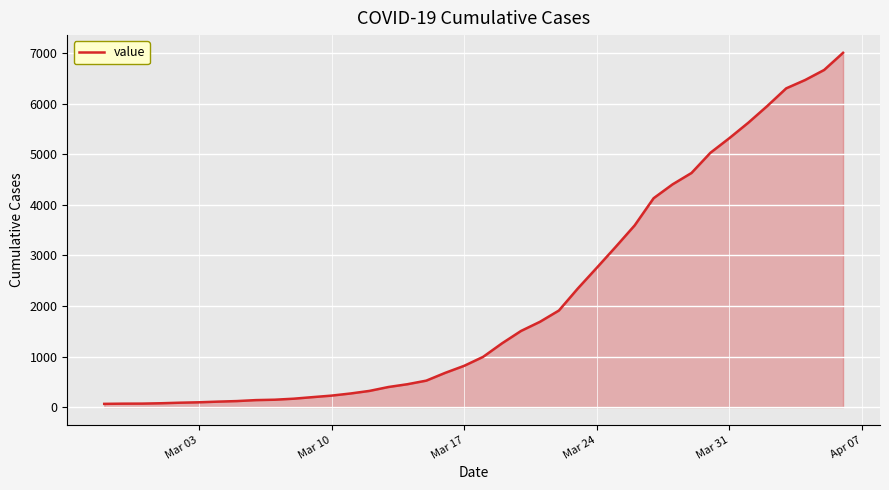

Does the chart have visible grid lines?

Yes